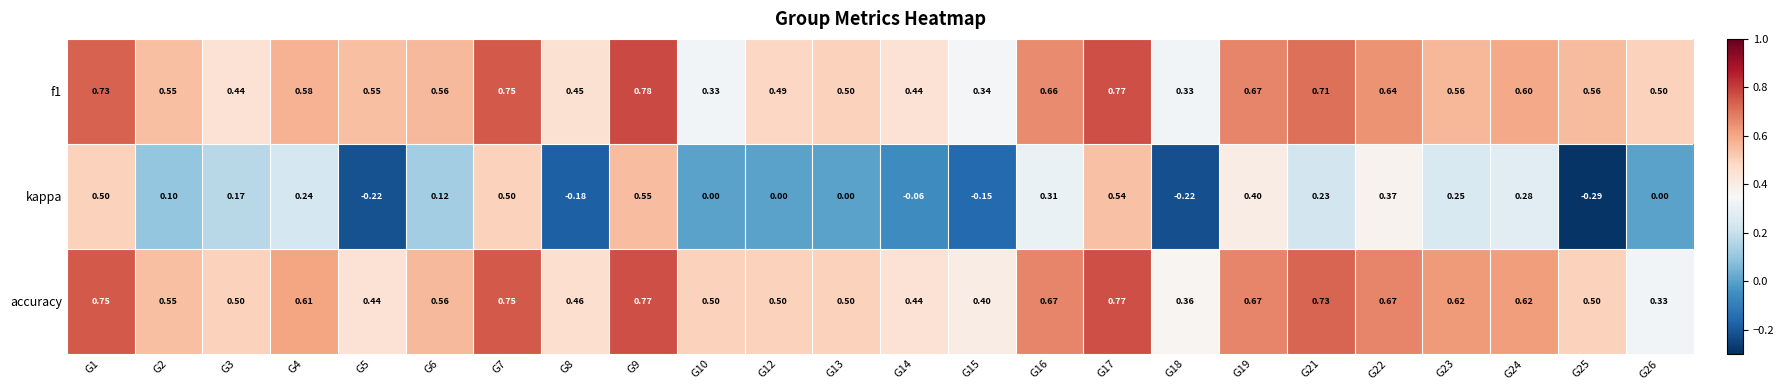

At how many categories does at least one series exceed 0?

24